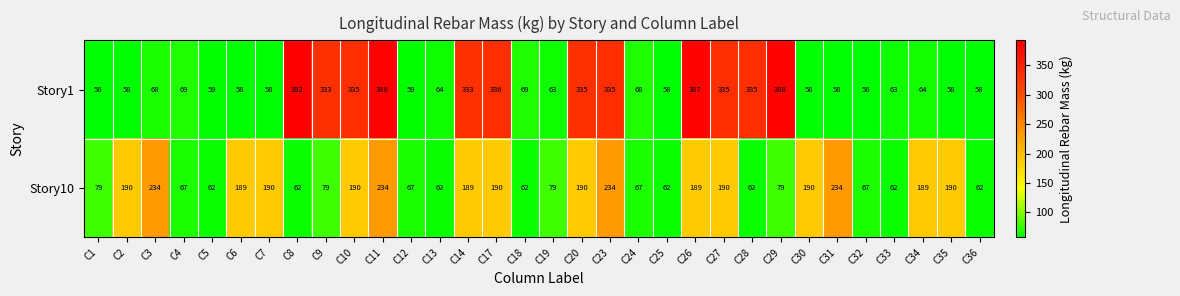

Which series has the largest total across all categories?

Story1